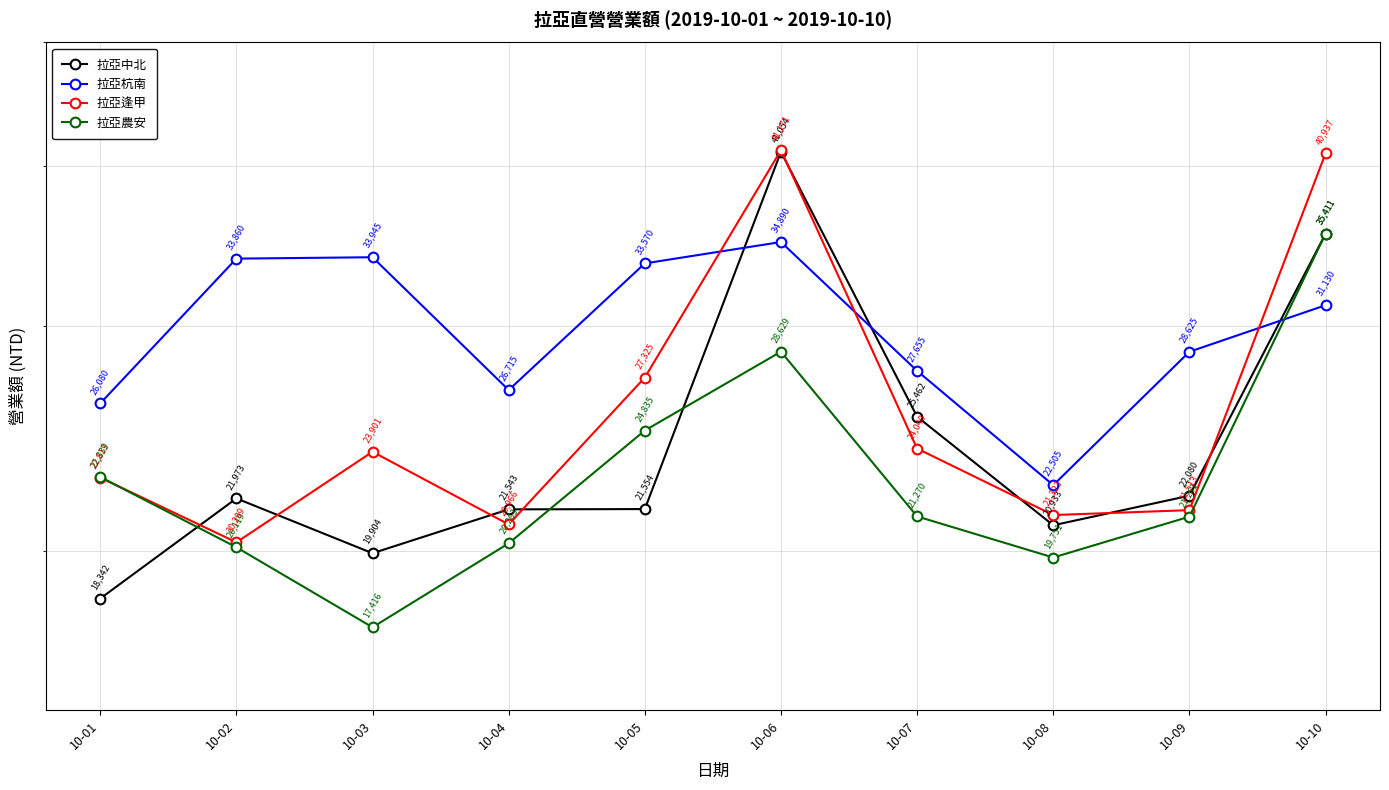

Where is 拉亞杭南 nearest to the value 28697?

10-09